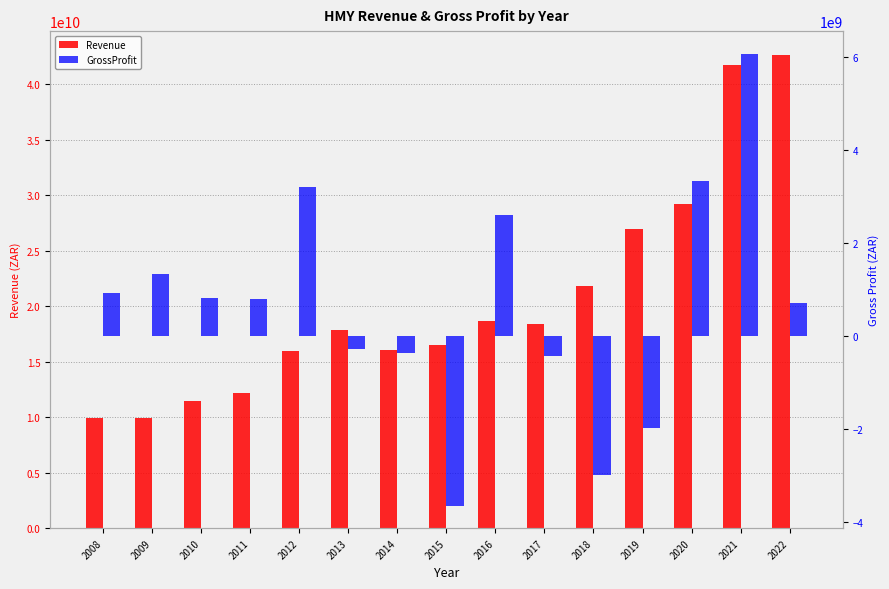

Rank the series by their maximum value, from lowest to highest.

GrossProfit, Revenue